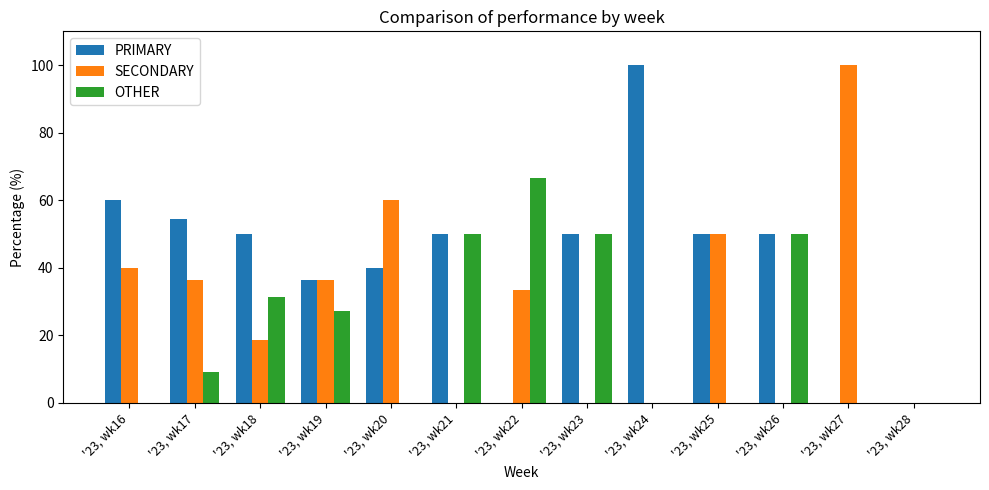

Is the value of OTHER at '23, wk23 greater than the value of SECONDARY at '23, wk20?

No